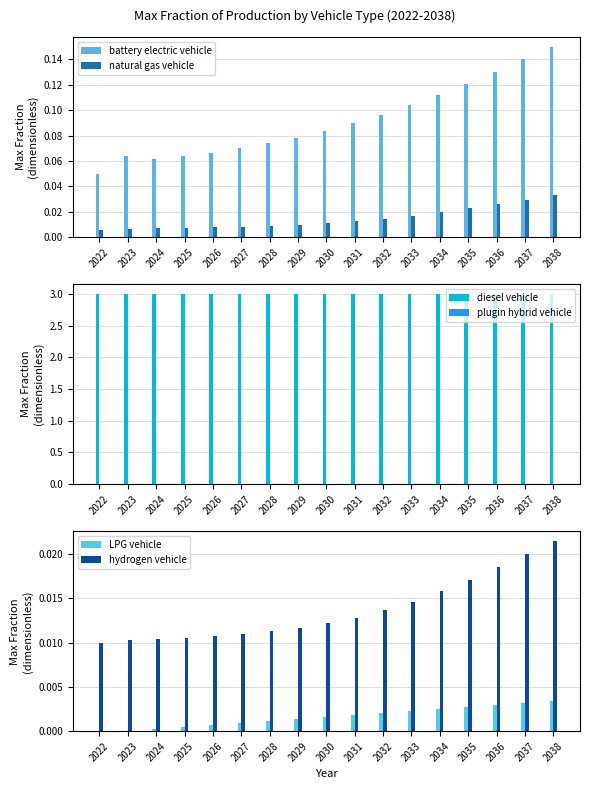

Rank the series at 2028 from lowest to highest value.

LPG vehicle, plugin hybrid vehicle, natural gas vehicle, hydrogen vehicle, battery electric vehicle, diesel vehicle